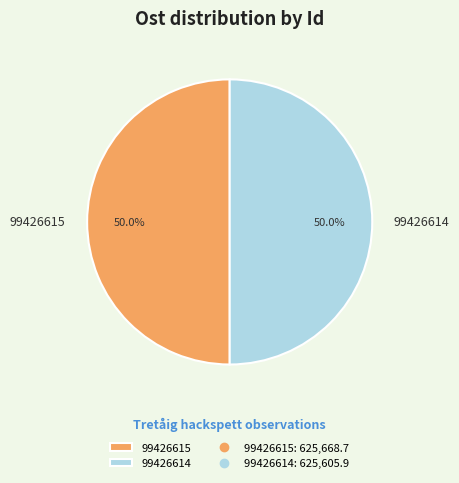

How many segments does this pie chart have?

2